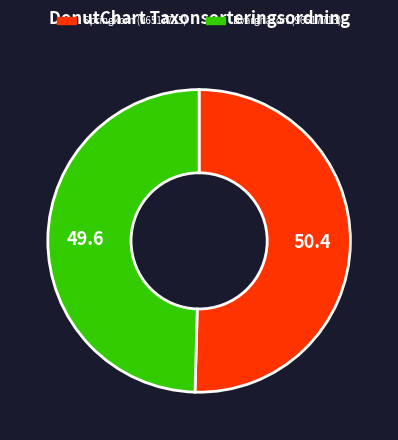

Which category has the smallest portion of the pie?

Dvärghäxört (96517713)